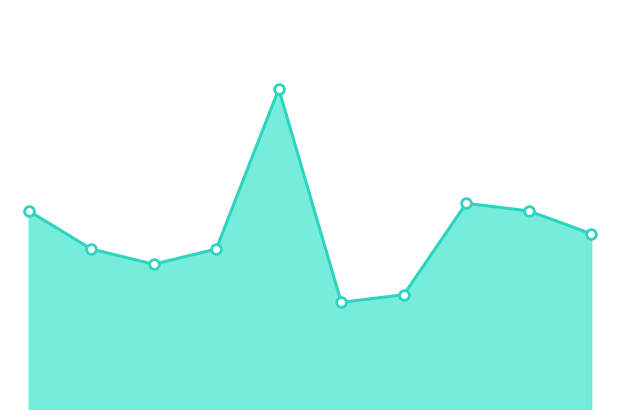

How many lines are shown in the chart?

1